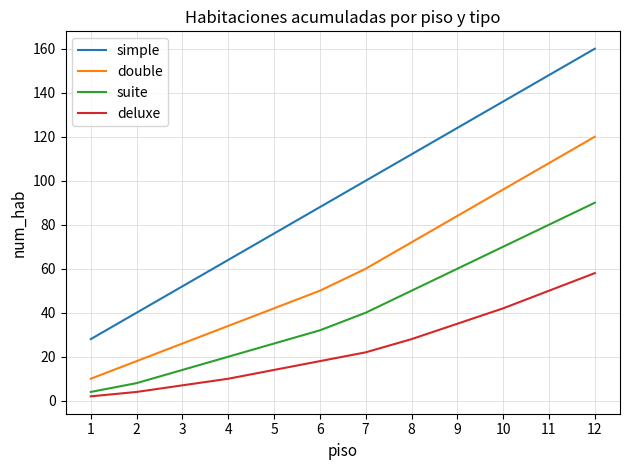

What is the minimum value for simple?

28